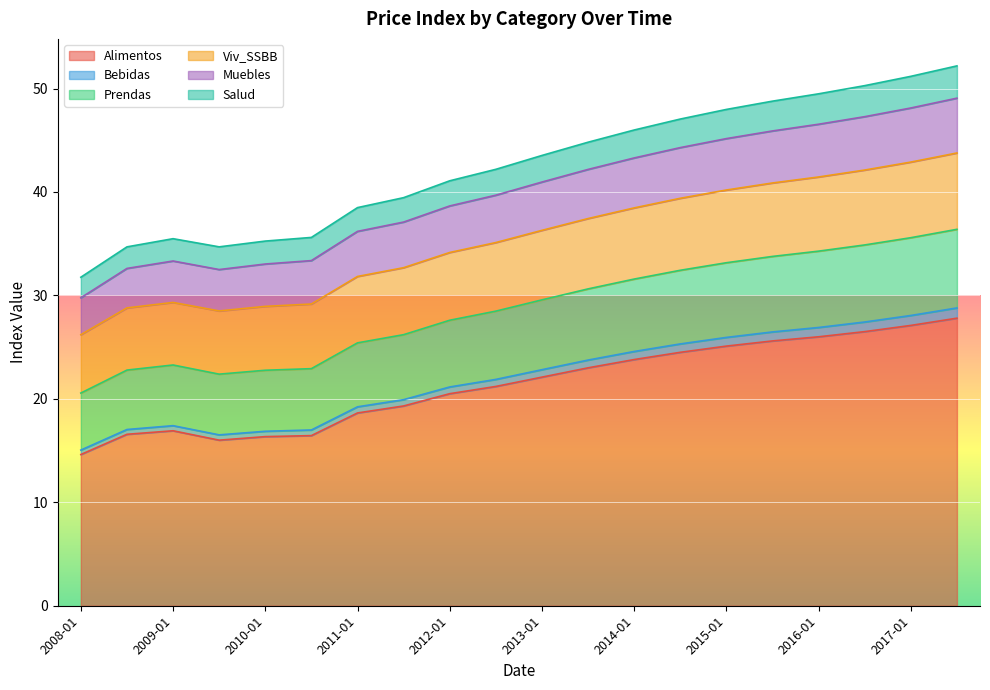

In Viv_SSBB, how many points are lower than both neighbors (excluding endpoints)?

1